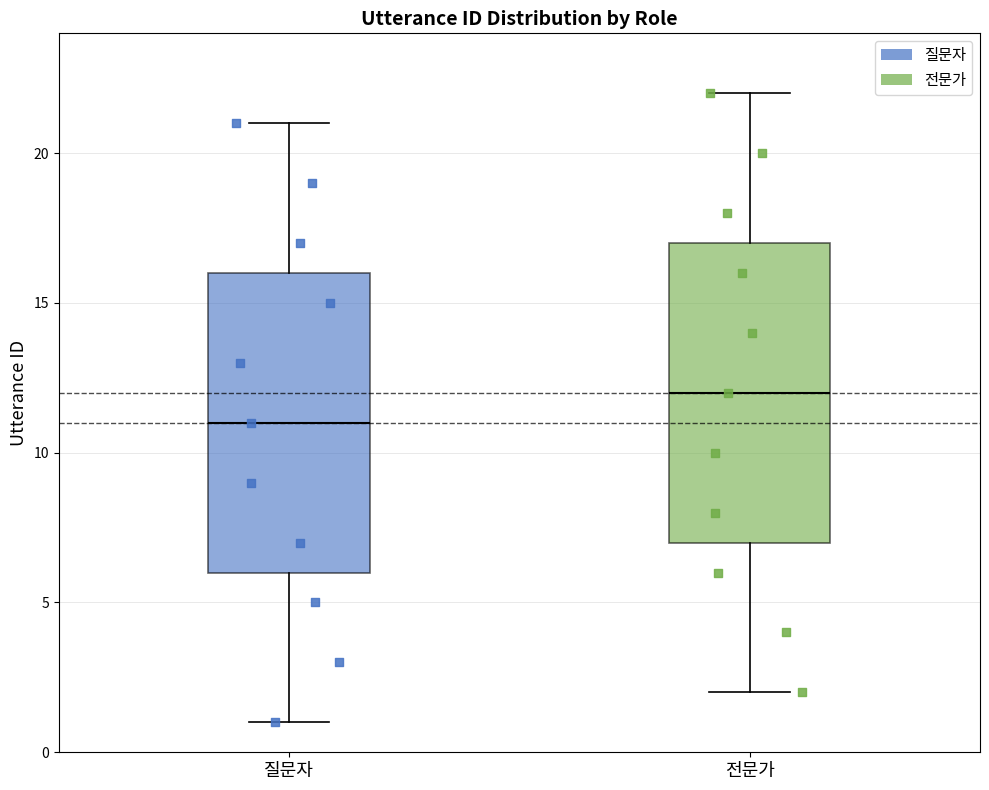

Reading left to right, transcribe this box plot: for each box, give where its median line is, the range the box spans, and where its two whiskers end, as read against the y-axis. The values are not printed on the chart, so give them approximately, as read against the axis.

질문자: median 11, box 6 to 16, whiskers 1 to 21
전문가: median 12, box 7 to 17, whiskers 2 to 22